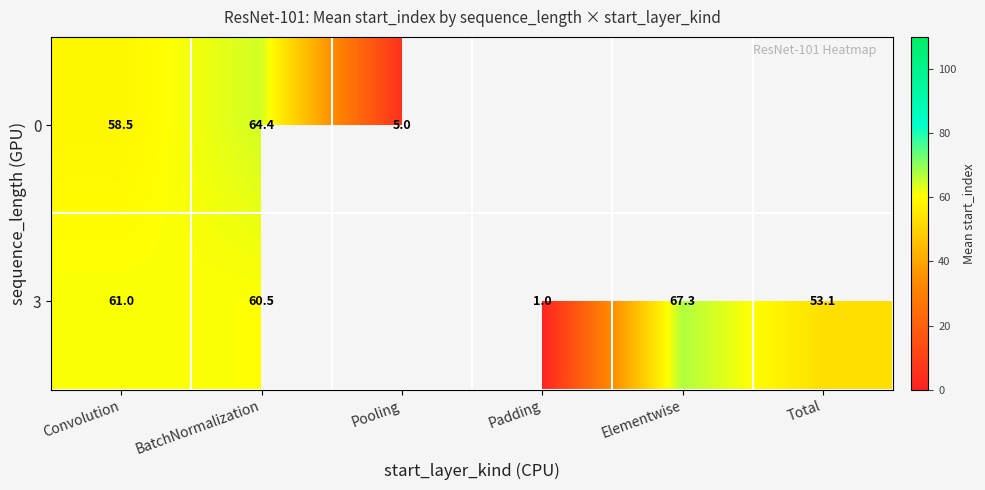

Which has a higher value, Pooling or Elementwise?

Elementwise